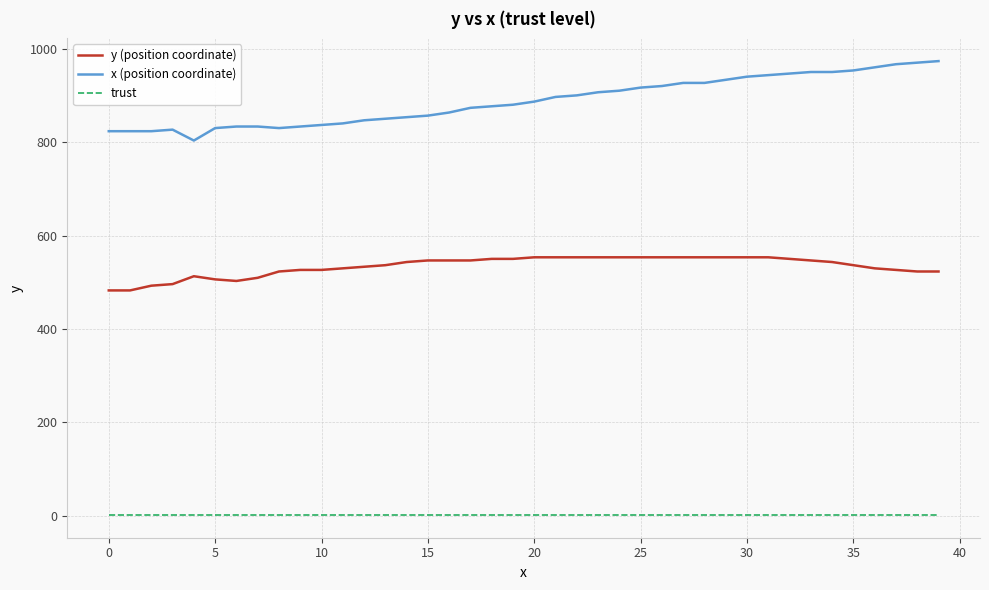

What is the greatest value displayed?

973.3